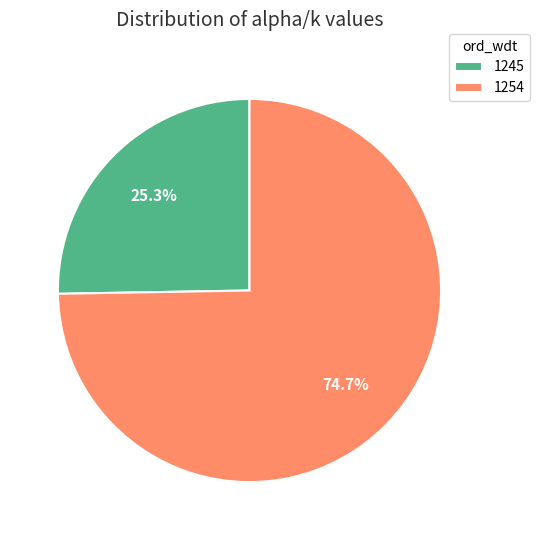

The 1254 slice represents 65% of the pie. True or false?

False